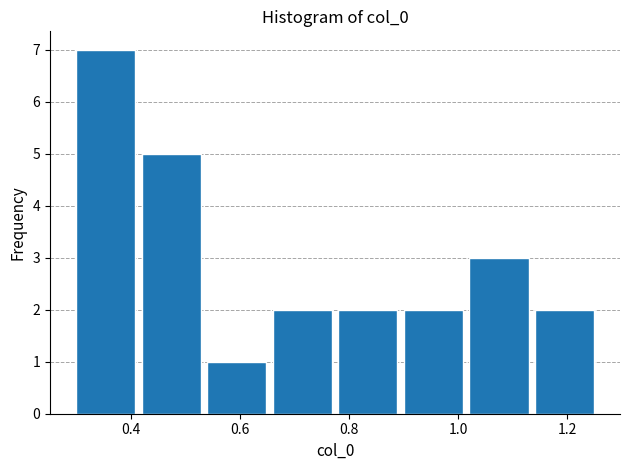

Over which range of the x-axis is the bar tallest?

0.30 to 0.42